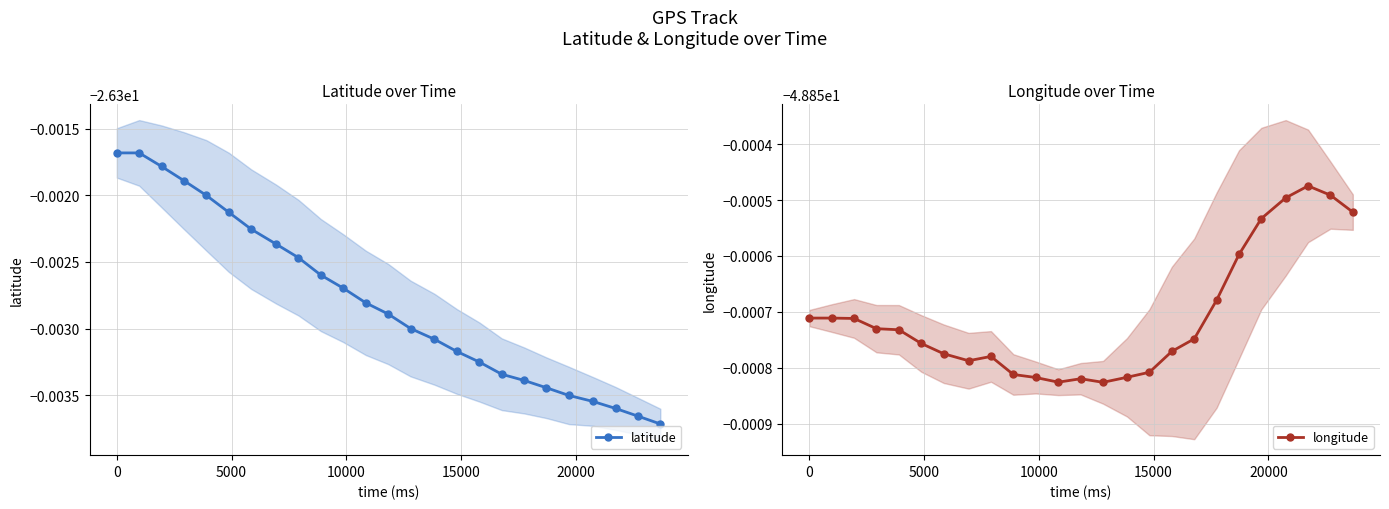

What is the sum of all longitude values?

-1221.3